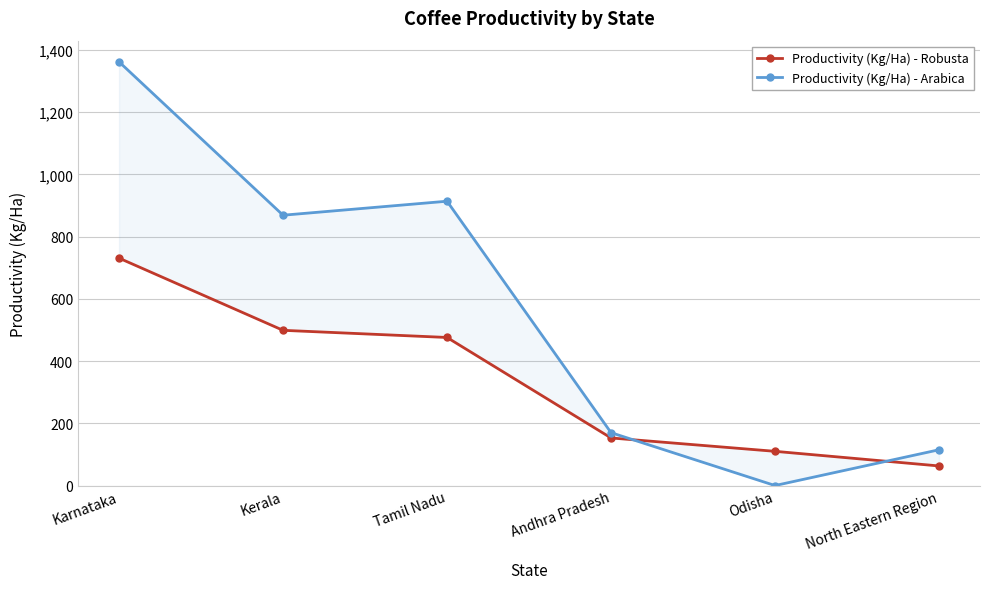

At which category is the sum across all series the highest?

Karnataka